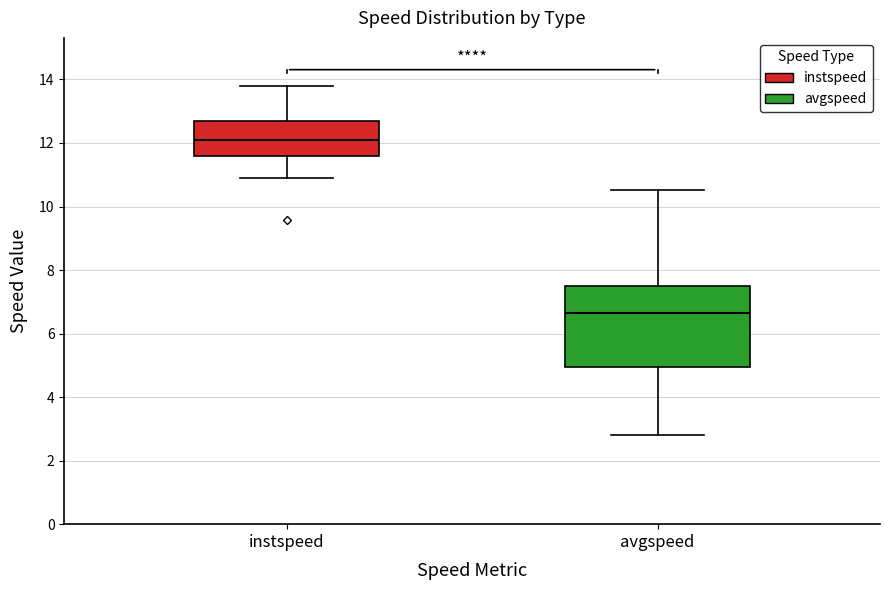

Which box has the lowest median line?

avgspeed